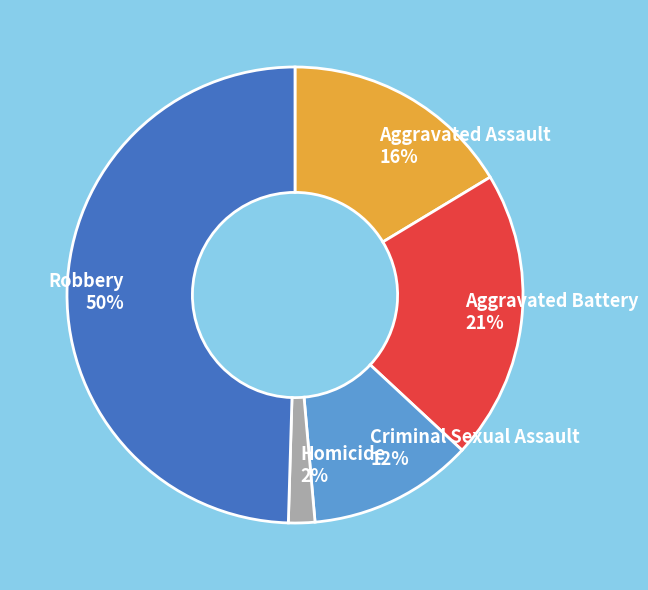

True or false: Criminal Sexual Assault accounts for 25% of the total.

False